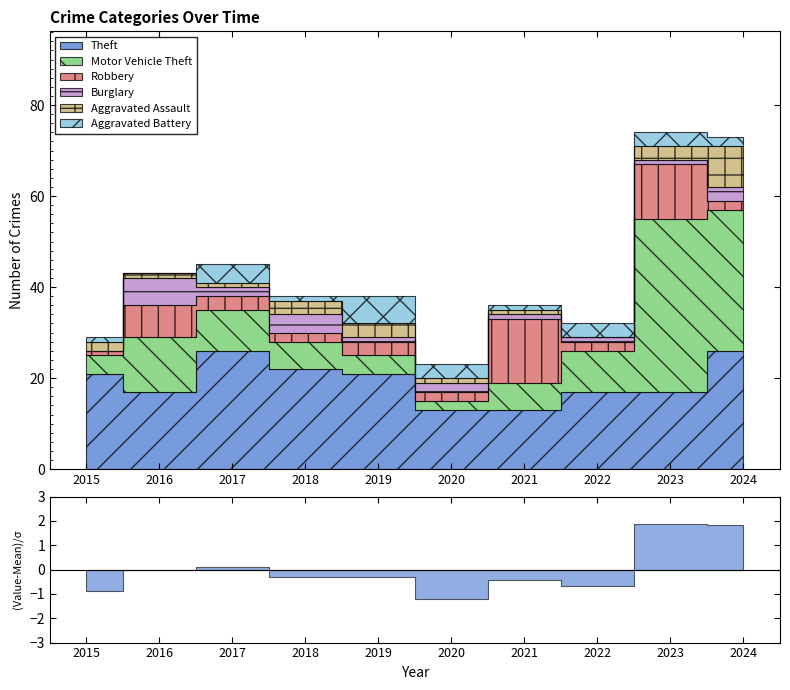

Reading left to right, transcribe all the data shown in this chart.

Theft: 2015=21	2016=17	2017=26	2018=22	2019=21	2020=13	2021=13	2022=17	2023=17	2024=26
Motor Vehicle Theft: 2015=4	2016=12	2017=9	2018=6	2019=4	2020=2	2021=6	2022=9	2023=38	2024=31
Robbery: 2015=1	2016=7	2017=3	2018=2	2019=3	2020=2	2021=14	2022=2	2023=12	2024=2
Burglary: 2015=0	2016=6	2017=2	2018=4	2019=1	2020=2	2021=1	2022=1	2023=1	2024=3
Aggravated Assault: 2015=2	2016=1	2017=1	2018=3	2019=3	2020=1	2021=1	2022=0	2023=3	2024=9
Aggravated Battery: 2015=1	2016=0	2017=4	2018=1	2019=6	2020=3	2021=1	2022=3	2023=3	2024=2